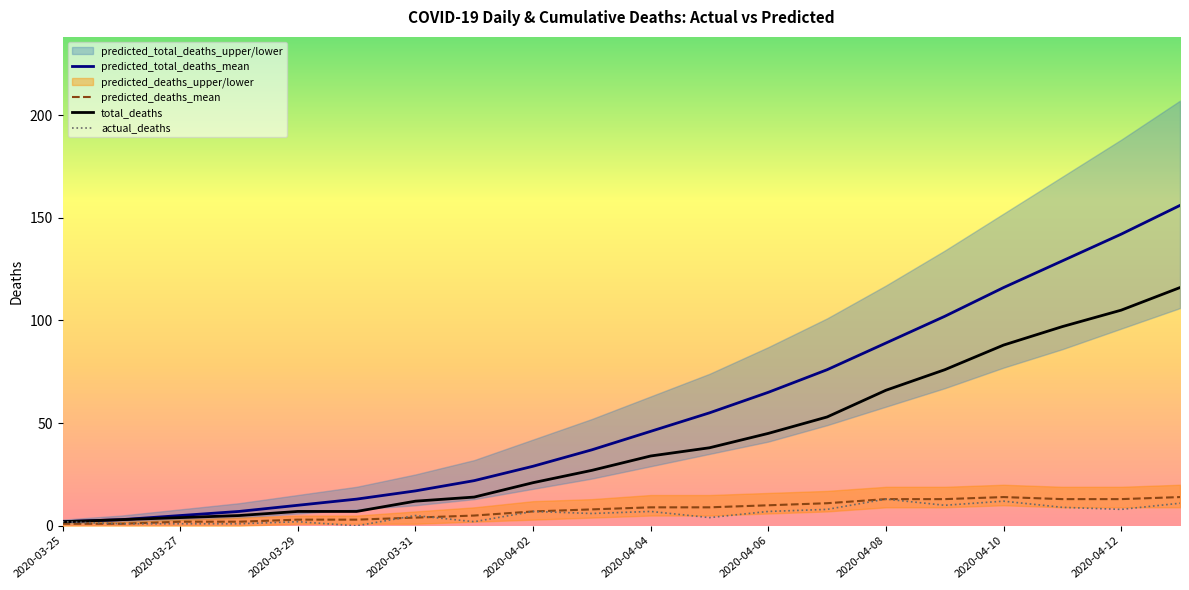

At which category is the sum across all series the highest?

19